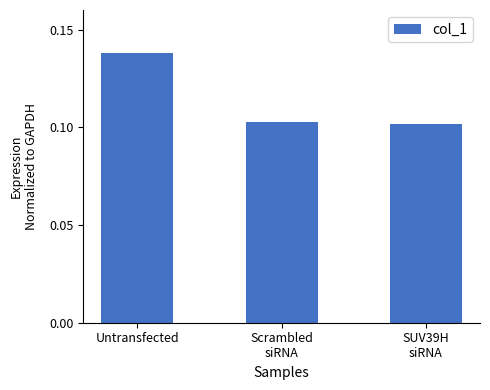

The chart shows a value of 0.0 at Untransfected. True or false?

False